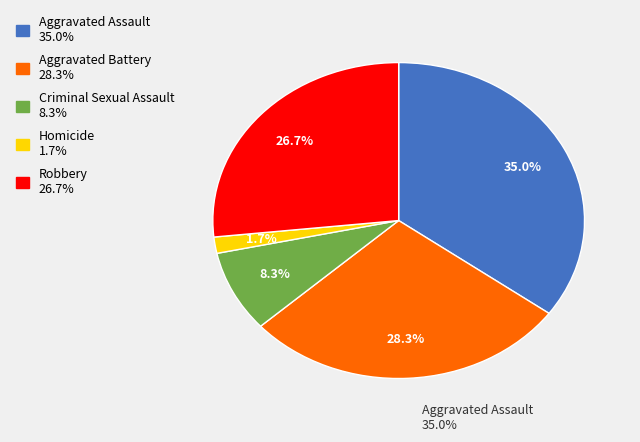

To the nearest percent, what is the difference between the Aggravated Battery and Robbery slice percentages?

2%